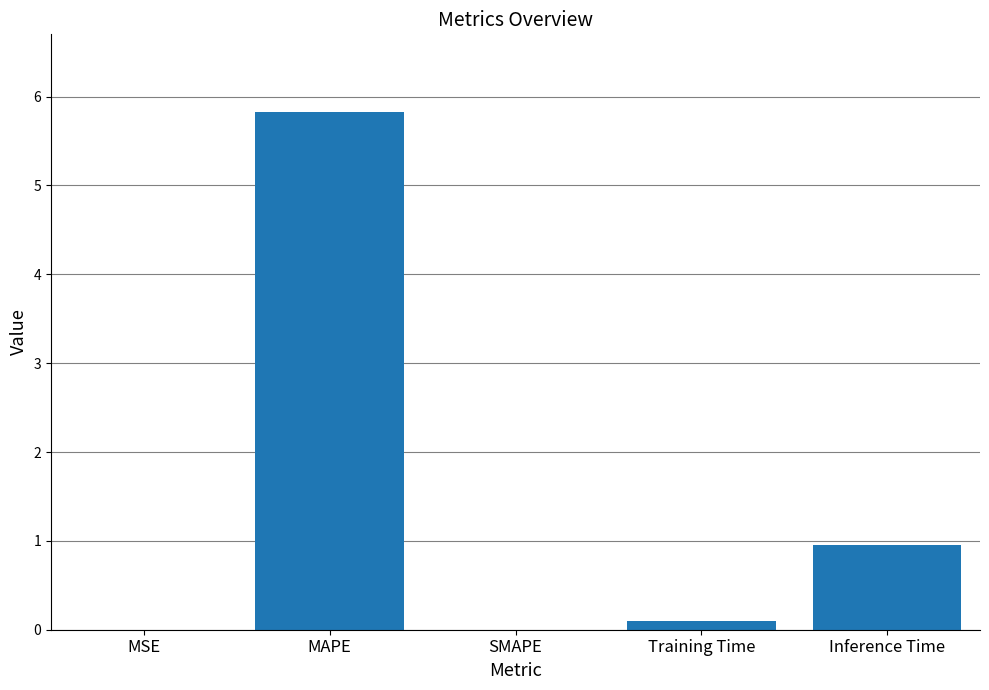

At which category does the chart reach its peak across all series?

MAPE